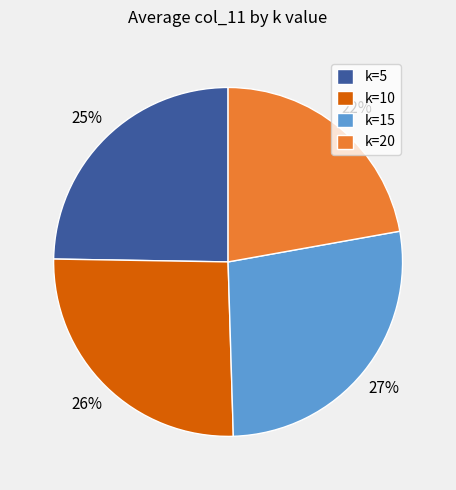

Which slice is the largest?

k=15